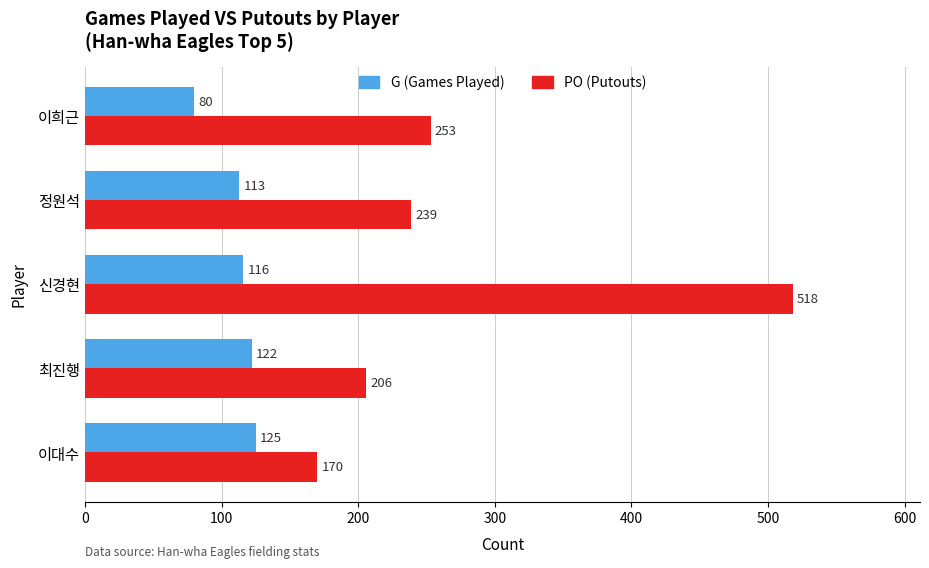

Rank the categories by G (Games Played) value from lowest to highest.

이희근, 정원석, 신경현, 최진행, 이대수